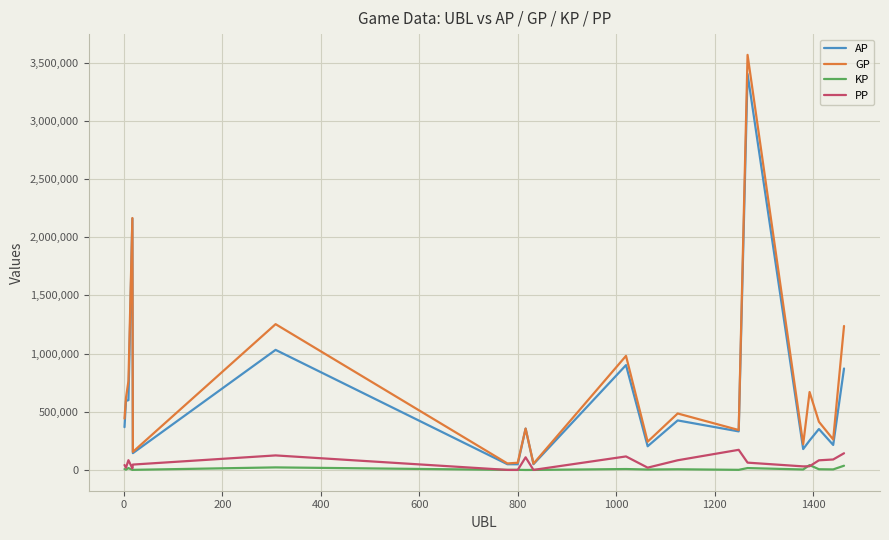

Which series has the widest spread of values?

GP